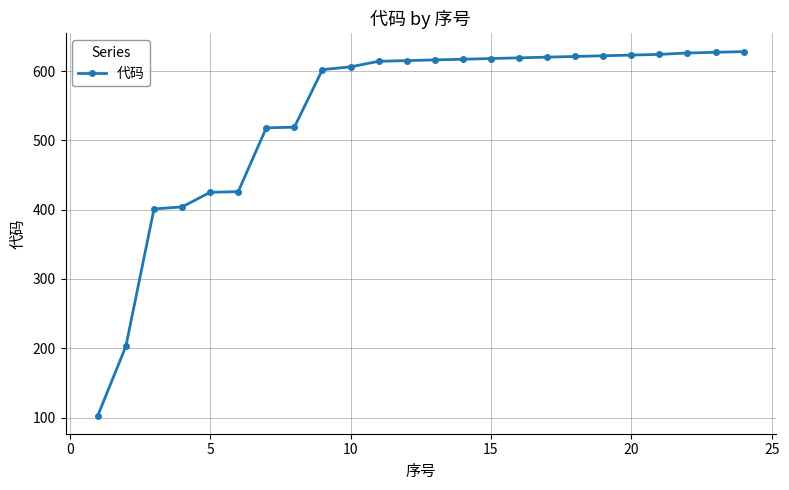

What is the minimum value shown in the chart?

103